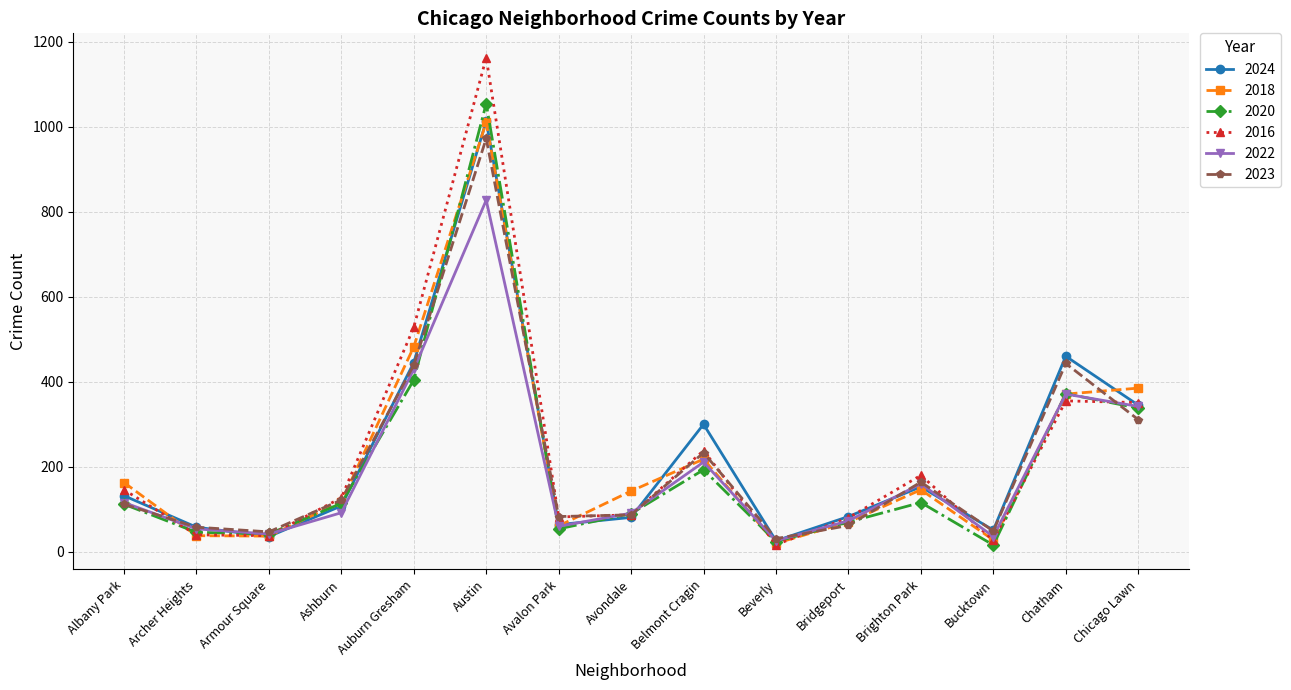

What is the total value across all series at Bridgeport?

438